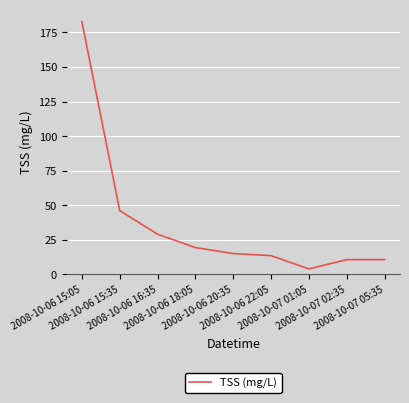

The chart shows a value of 19.5 at 2008-10-06 18:05. True or false?

True